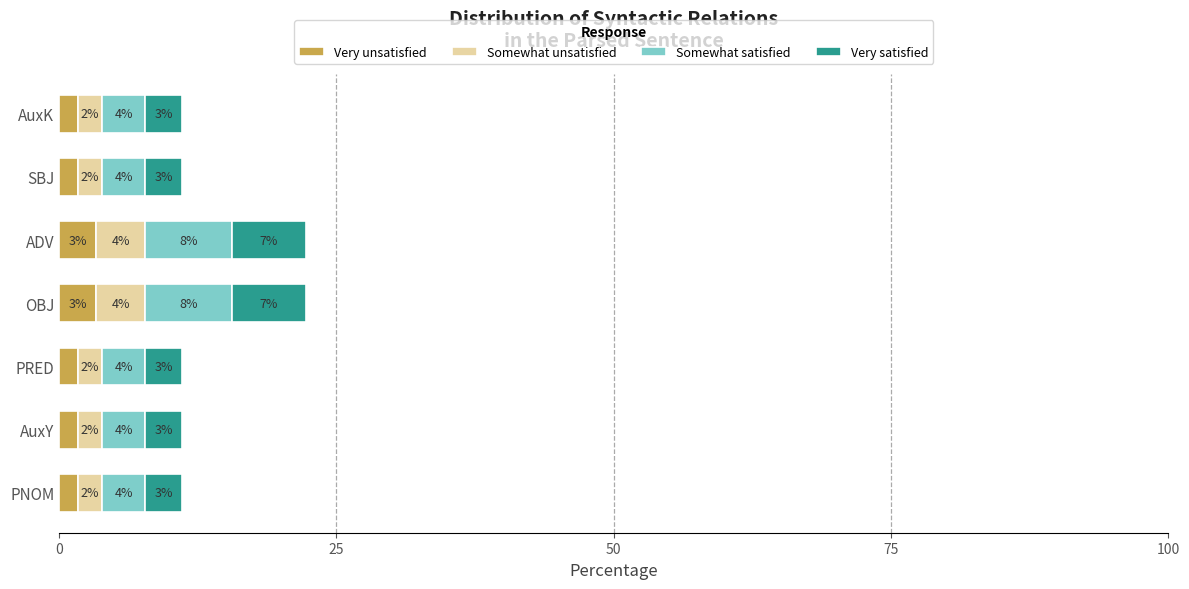

Which series has the largest range (max minus min)?

Somewhat satisfied